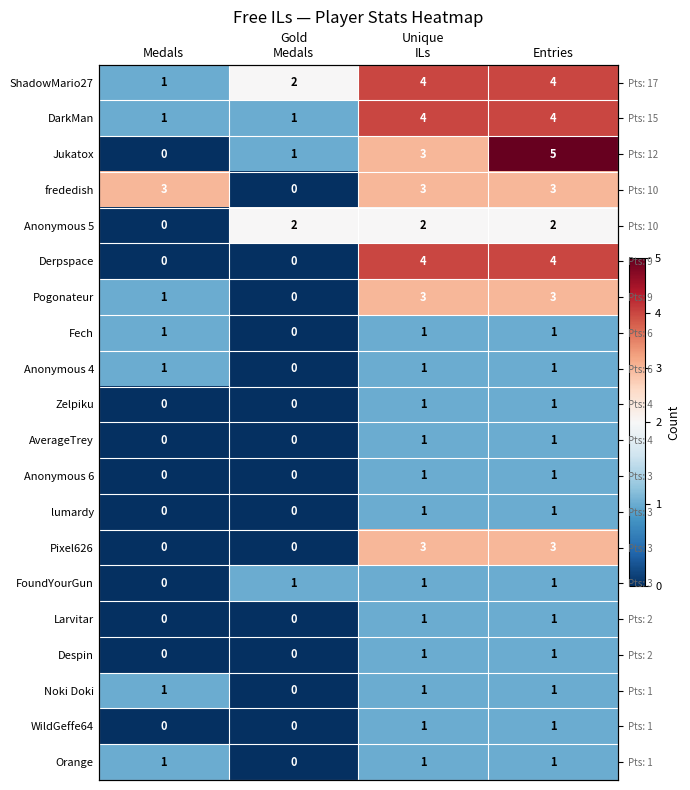

At how many categories does at least one series exceed 4?

1